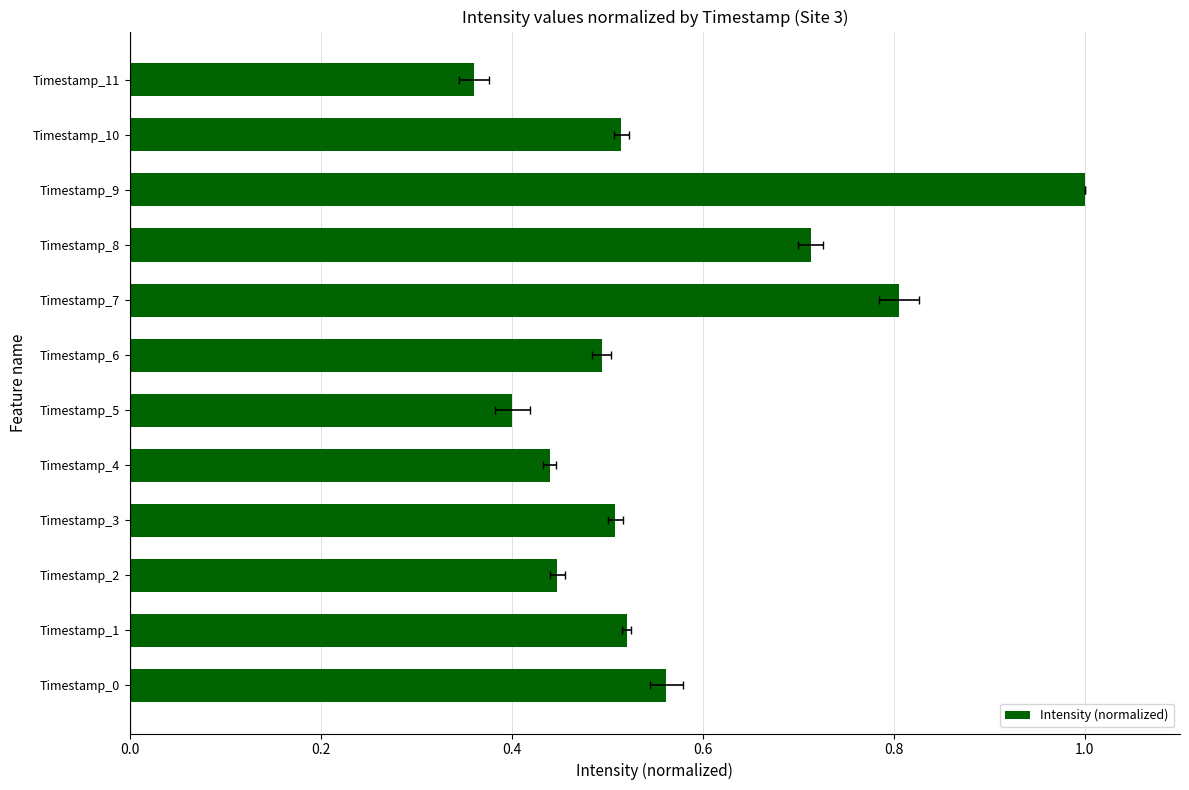

Reading right to left, list all the values displayed in this chart.

0.4	0.5	1.0	0.7	0.8	0.5	0.4	0.4	0.5	0.4	0.5	0.6